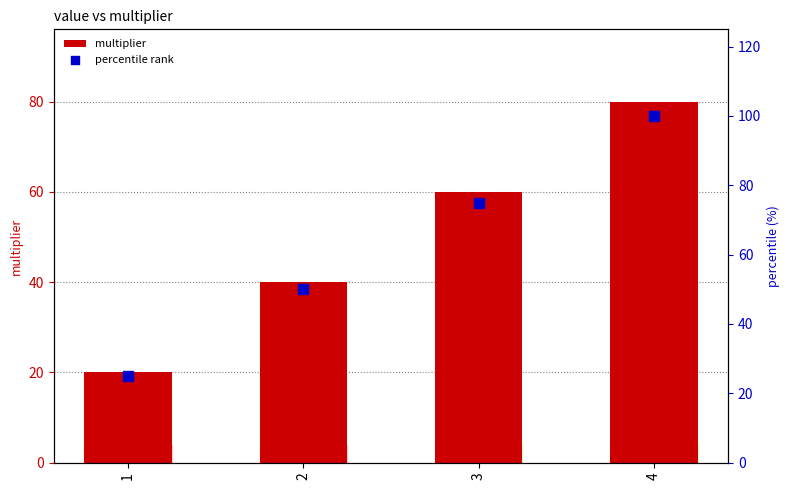

Which series has the largest total across all categories?

percentile rank